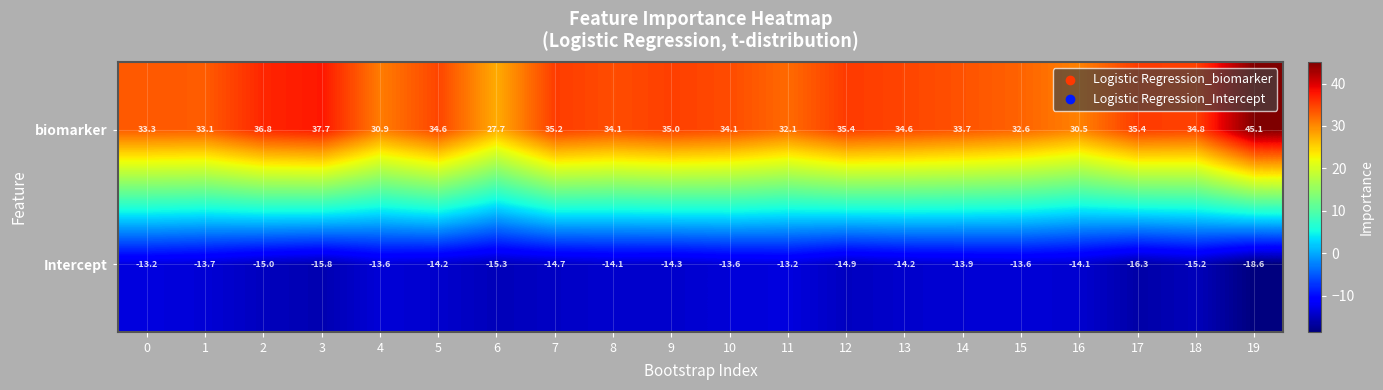

At which category does the chart reach its peak across all series?

19